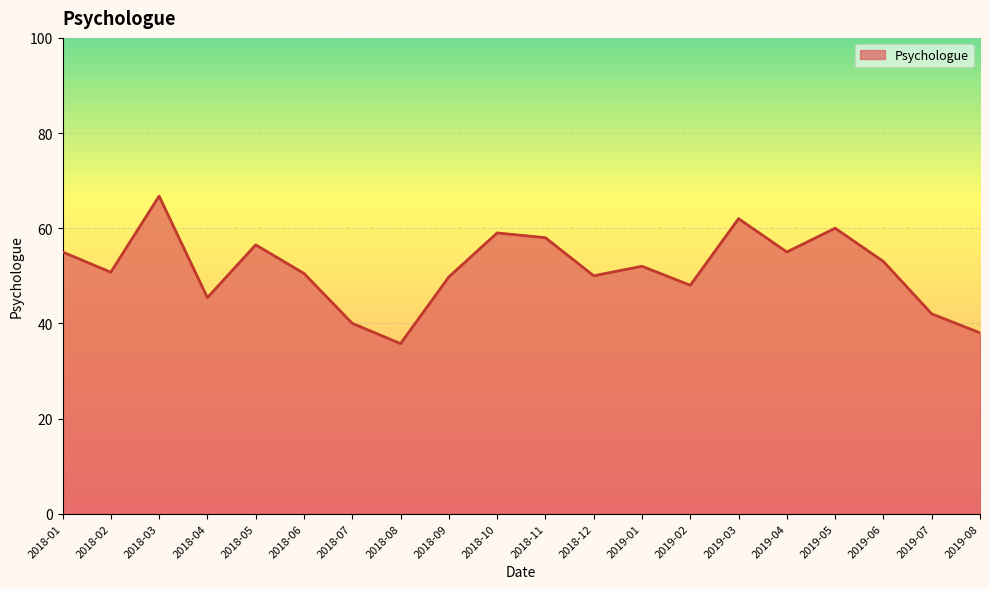

True or false: the data shows 74.9 at 2018-12.

False